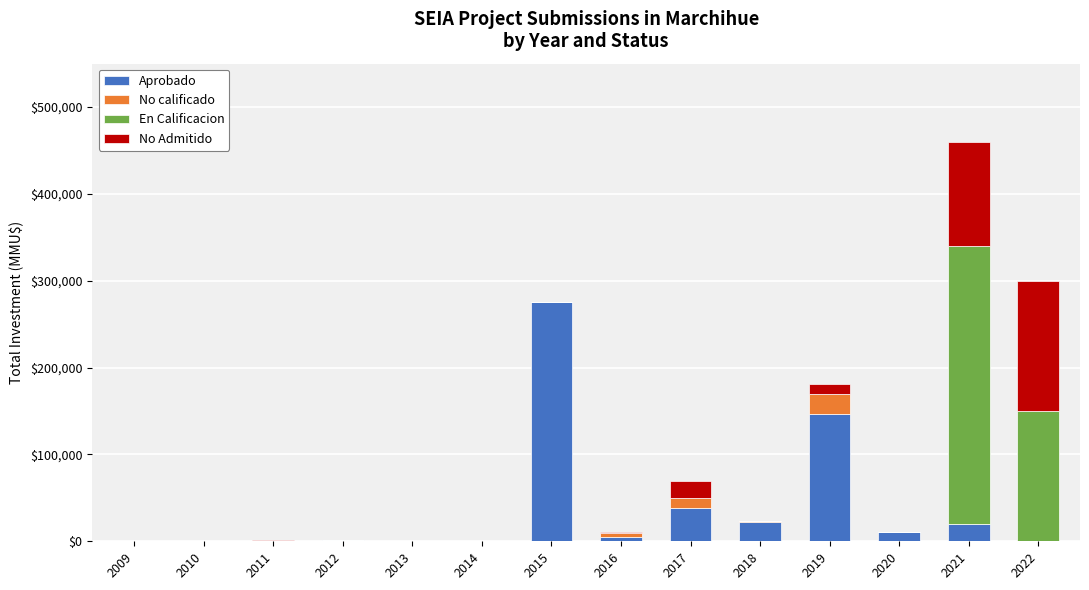

At which category is the sum across all series the highest?

2021